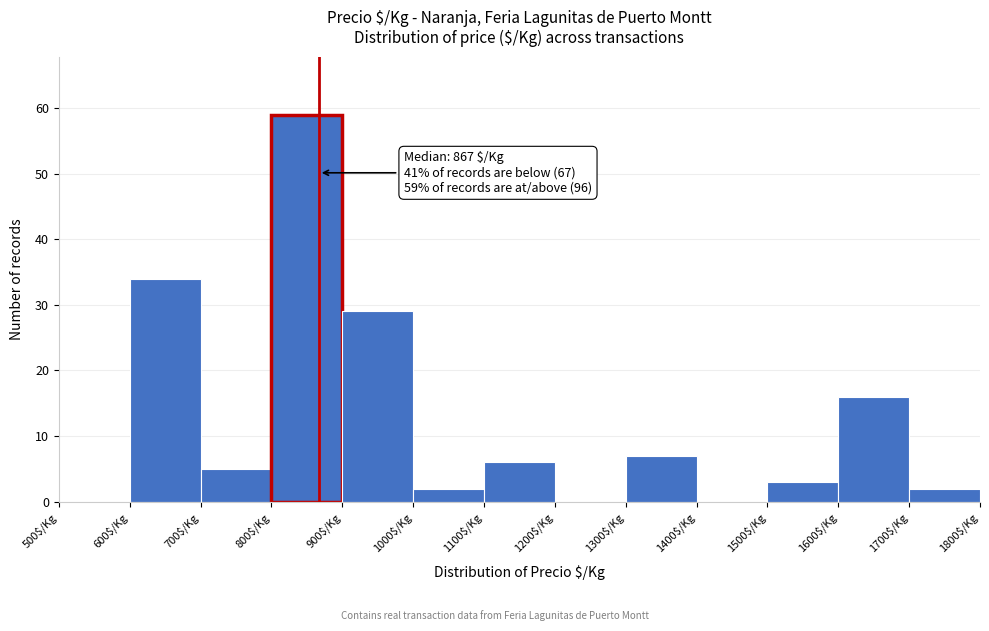

Over which range of the x-axis is the bar tallest?

800 to 900